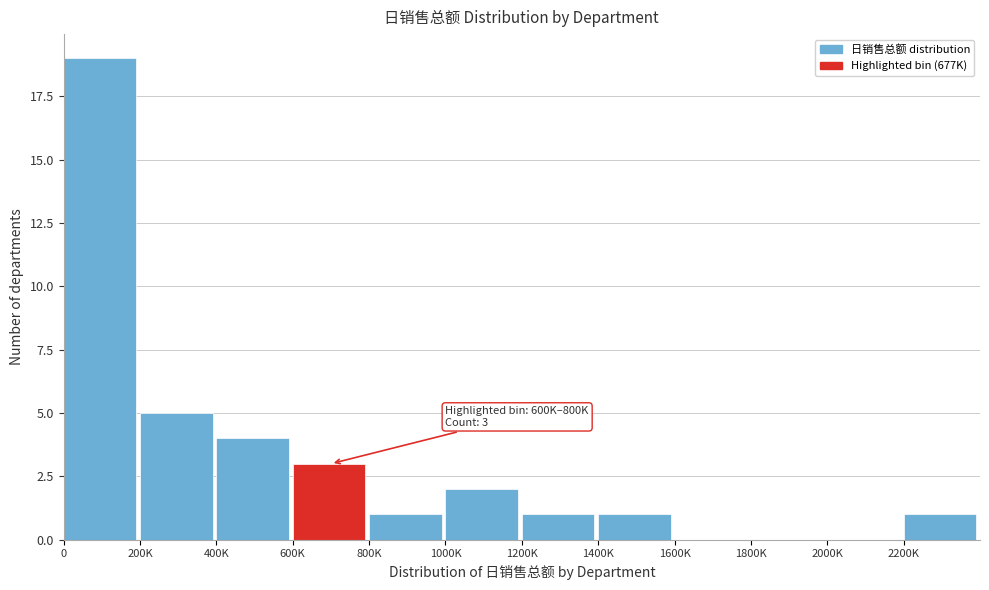

Reading left to right, what are all the values shown in this chart?

0=19	200K=5	400K=4	600K=3	800K=1	1000K=2	1200K=1	1400K=1	1600K=0	1800K=0	2000K=0	2200K=1